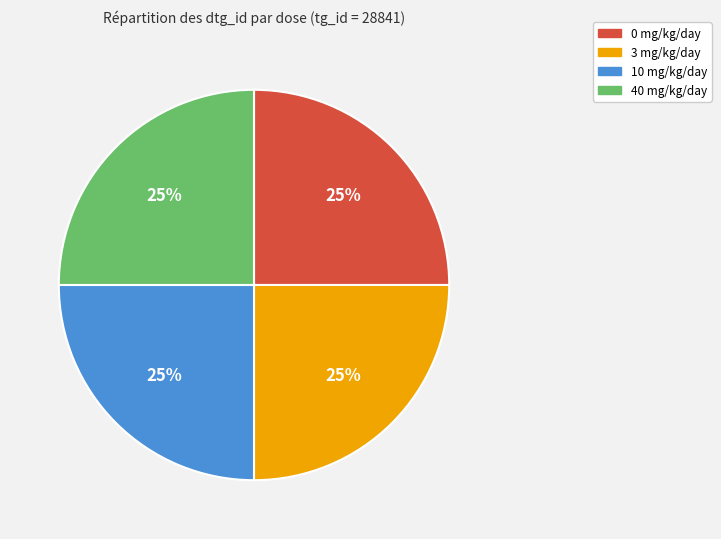

Does any single category account for the majority?

No